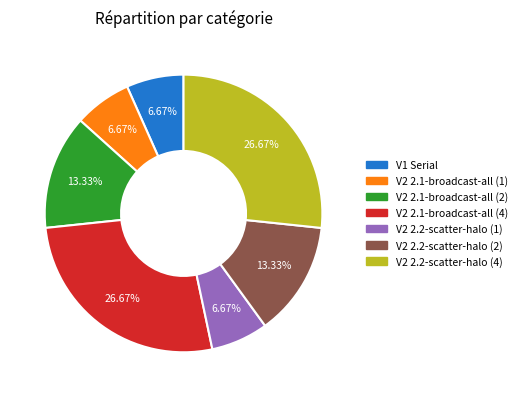

Approximately how many times larger is the value at V2 2.2-scatter-halo (2) compared to V2 2.2-scatter-halo (4)?

0.5